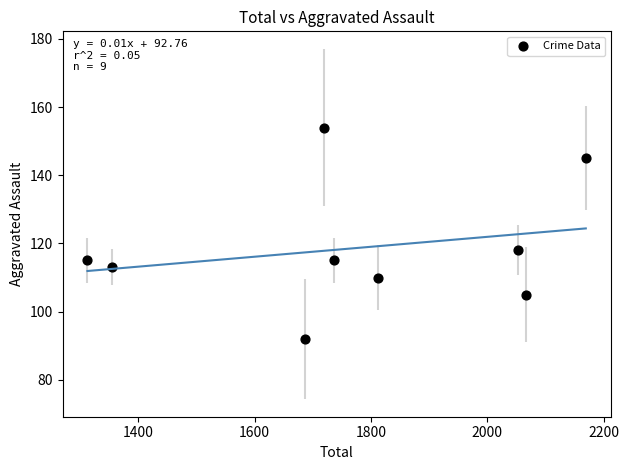

What is the average Y value?

119